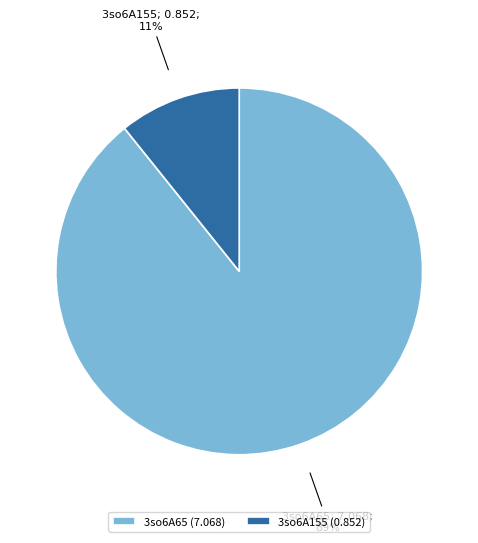

Is the sum of 3so6A65 (7.068) and 3so6A155 (0.852) greater than half?

Yes